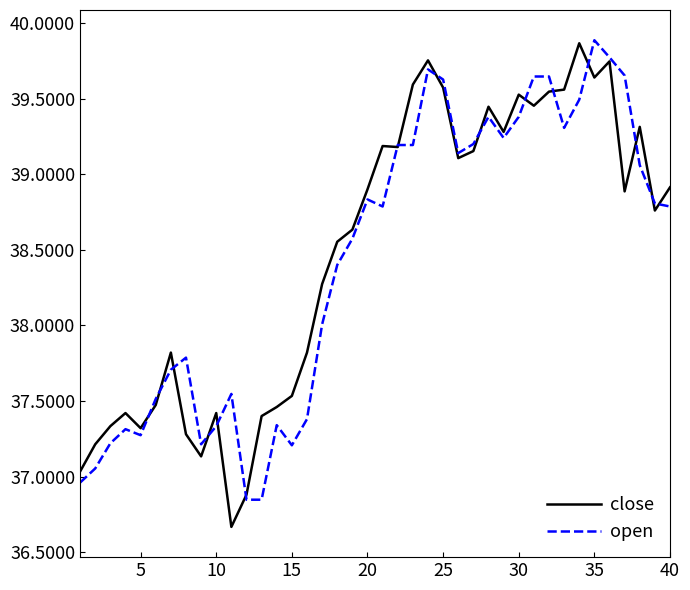

What is the smallest value displayed?

36.7